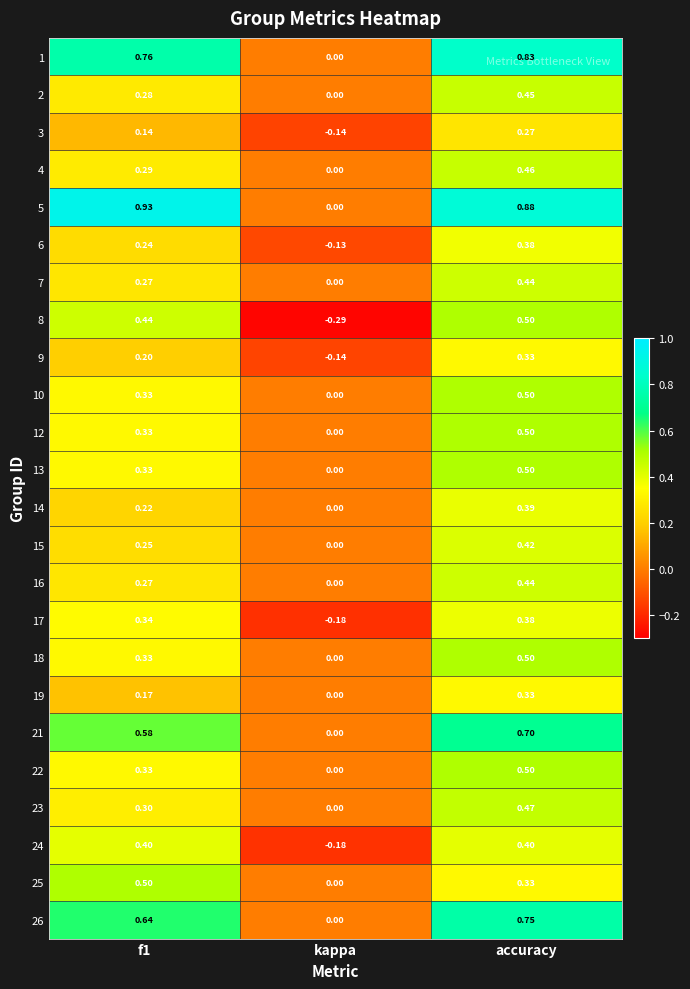

Which label corresponds to the smallest value in the chart?

kappa